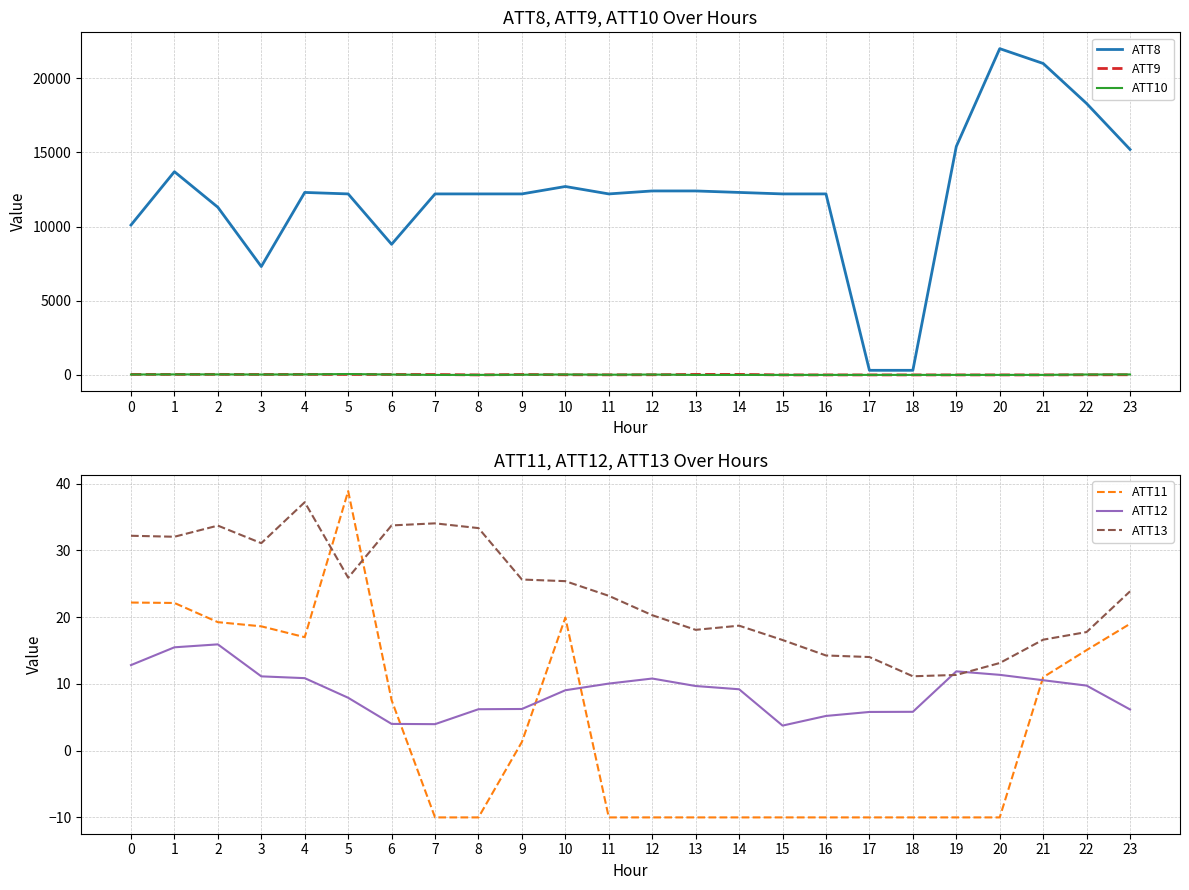

Does the chart display data point markers on the line(s)?

No